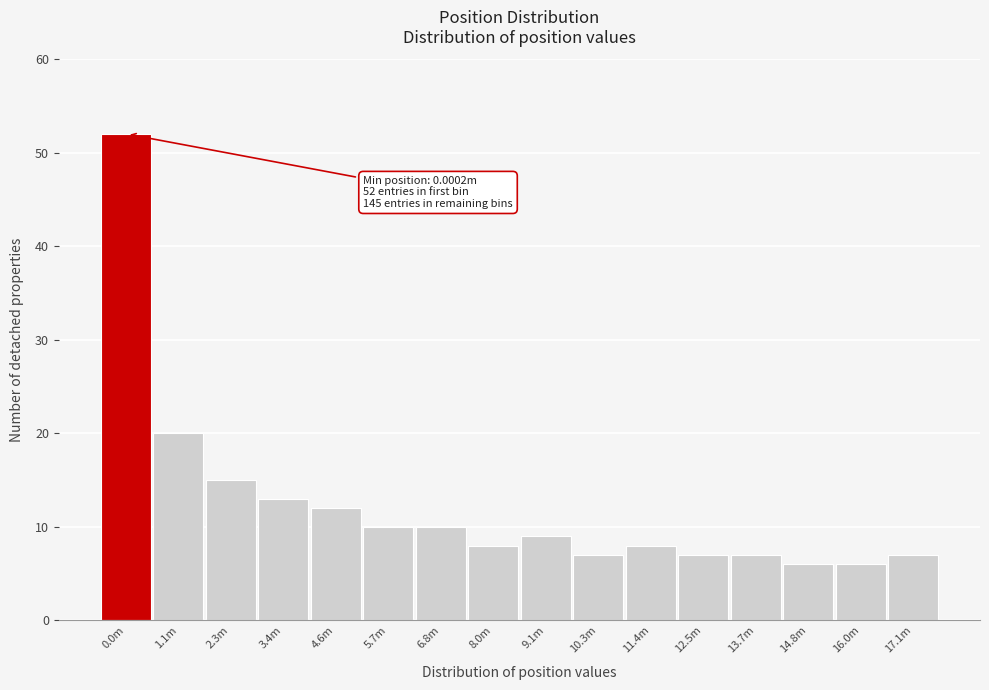

Reading right to left, what are all the values shown in this chart?

7	6	6	7	7	8	7	9	8	10	10	12	13	15	20	52